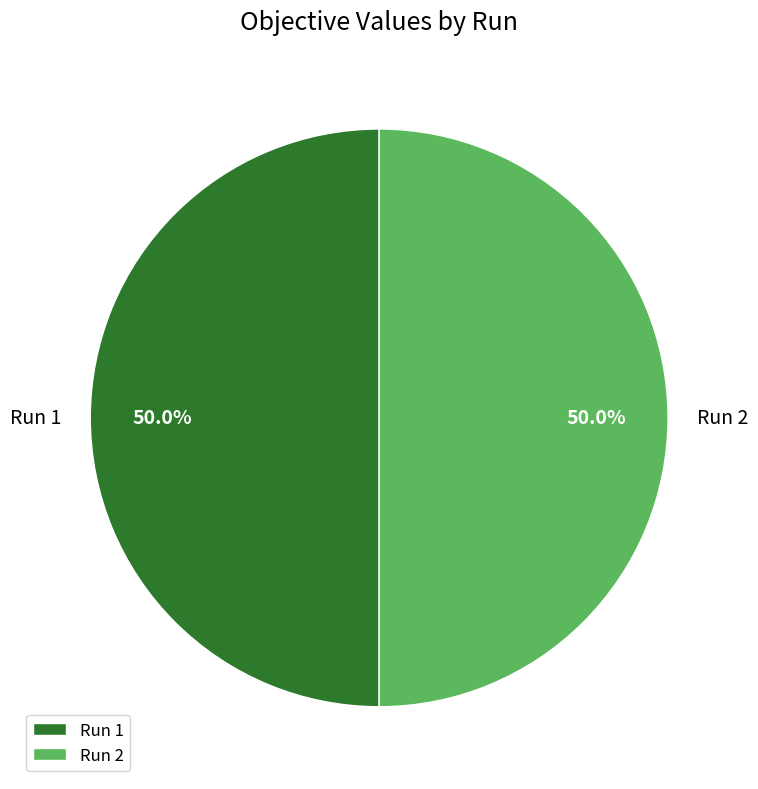

Is the sum of Run 1 and Run 2 greater than half?

Yes